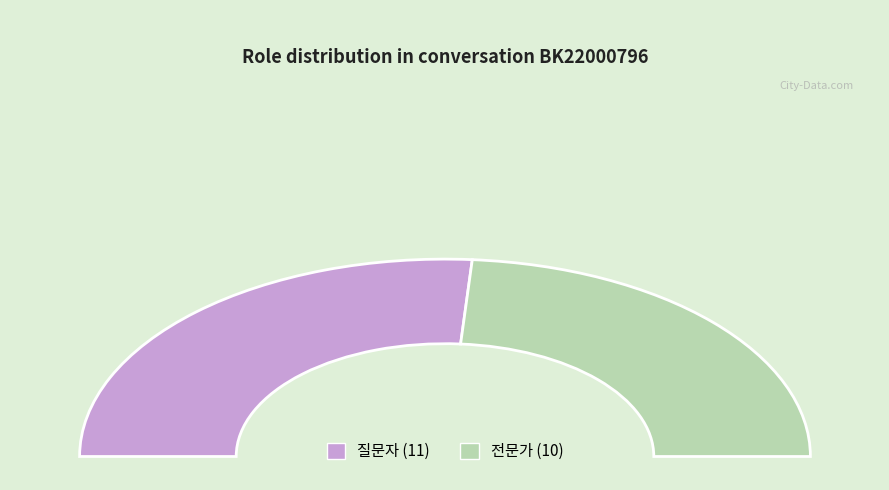

What percentage is the 전문가 slice, to the nearest percent?

48%